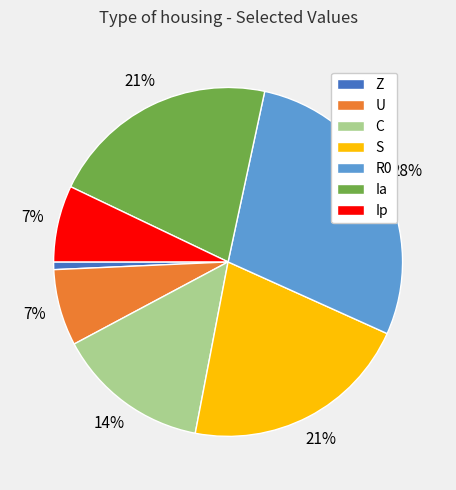

To the nearest percent, what portion does Z represent?

1%